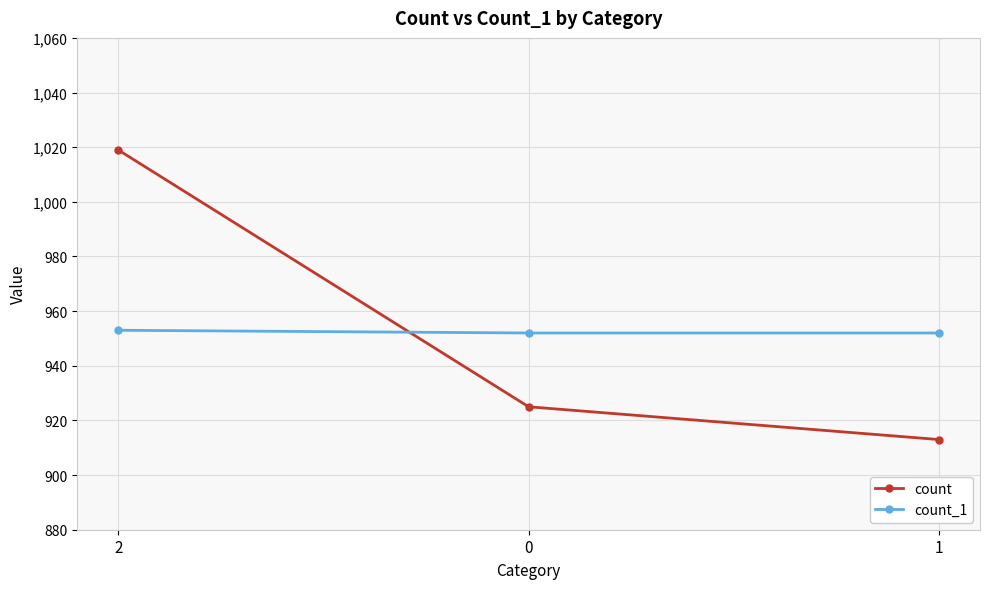

The value of count at 1 is 555. True or false?

False